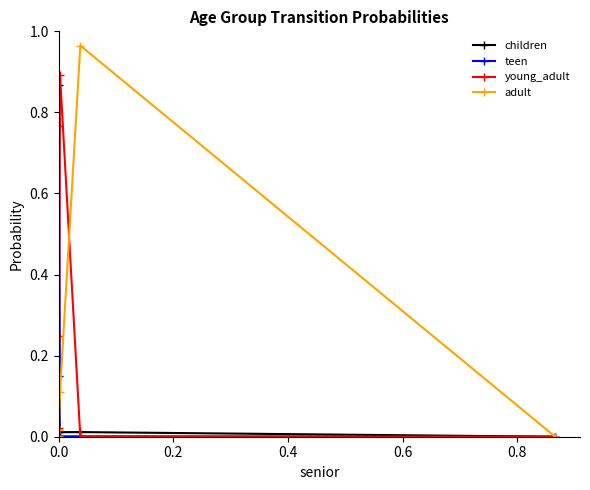

What are all the series names shown in the legend?

children, teen, young_adult, adult